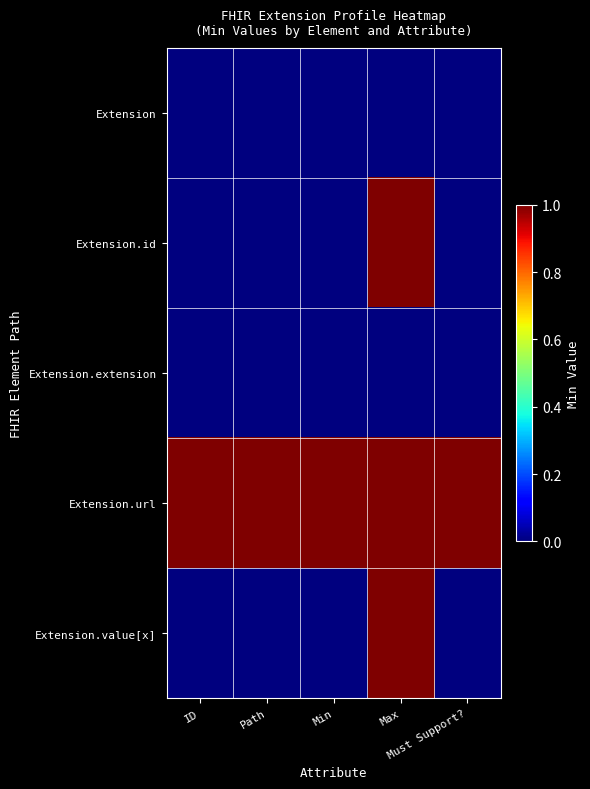

Which series changed the most between ID and Max?

Extension.id